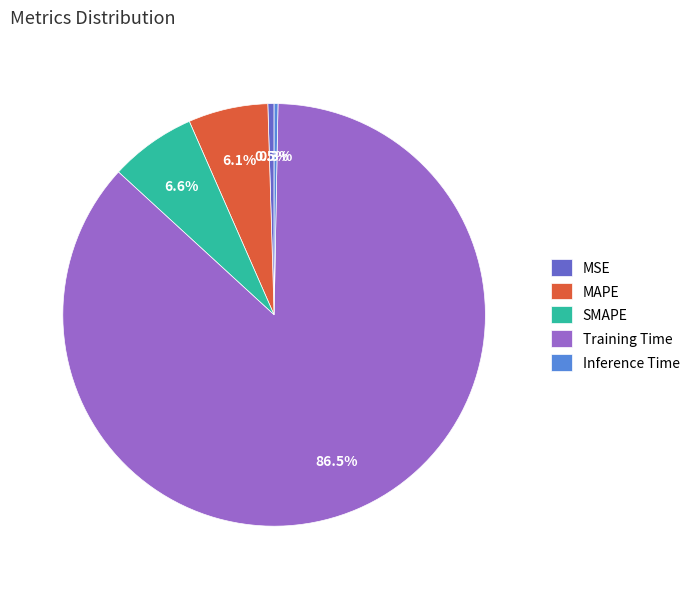

To the nearest percent, what is the difference between the SMAPE and Inference Time slice percentages?

6%